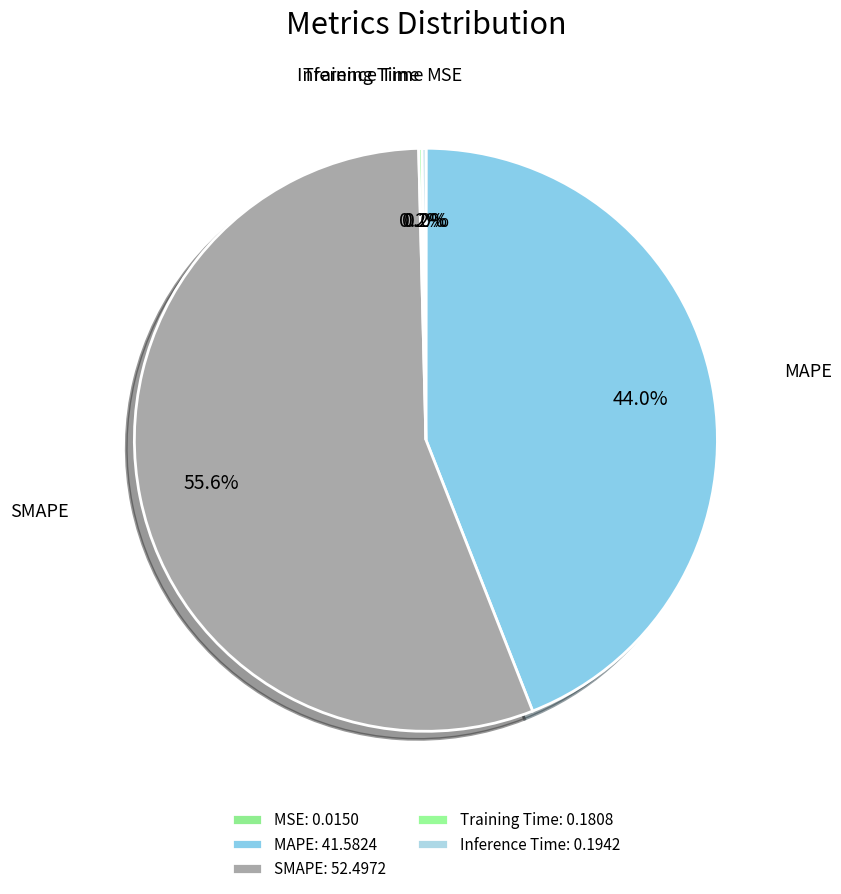

Is there any slice that represents more than half of the pie?

Yes